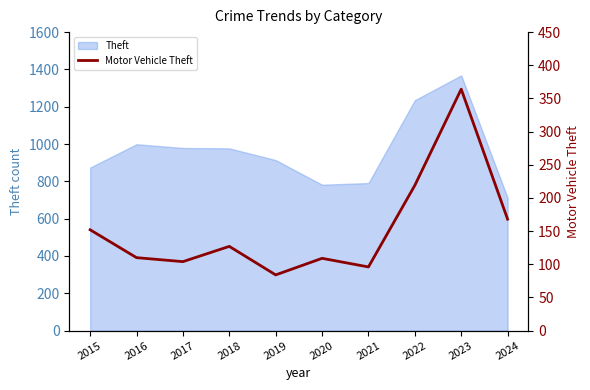

Reading right to left, list all the values displayed in this chart.

2024=168	2023=364	2022=219	2021=96	2020=109	2019=84	2018=127	2017=104	2016=110	2015=152